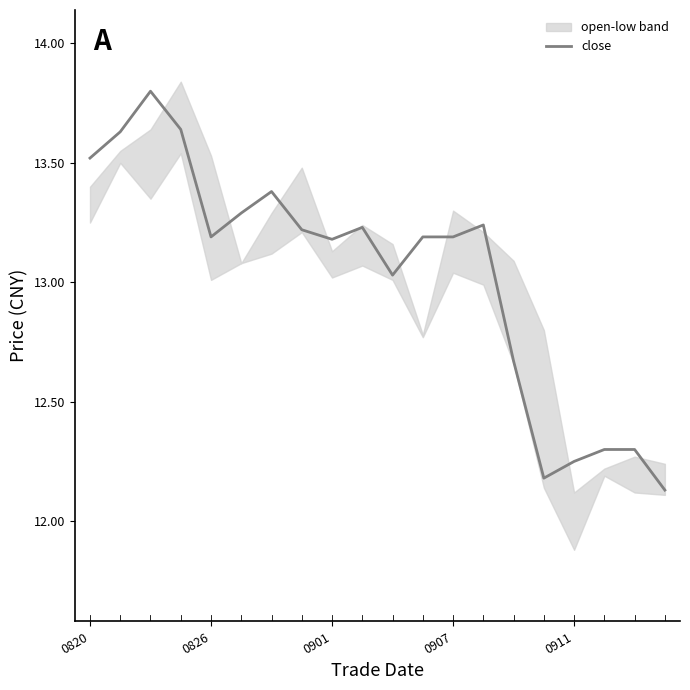

Which category has the lowest value across all series?

19